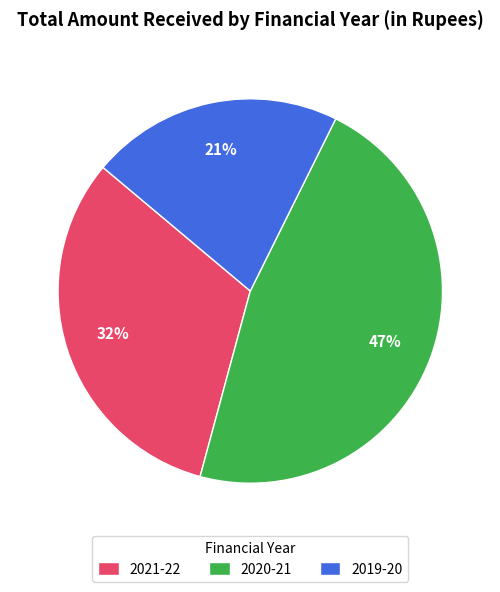

Is the sum of 2021-22 and 2020-21 greater than half?

Yes